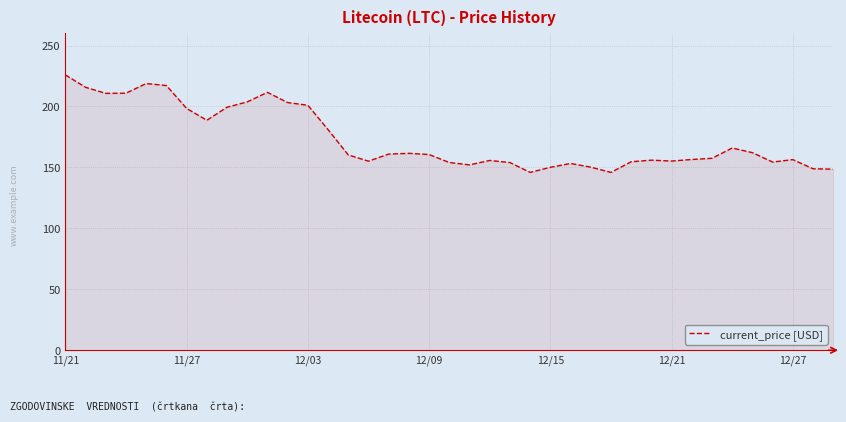

What is the average value?

173.4